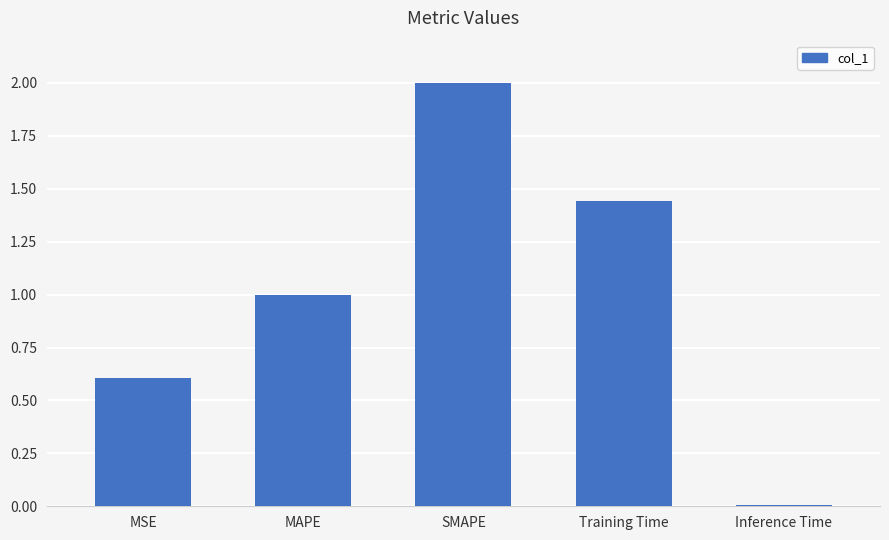

What is the greatest value displayed?

2.0